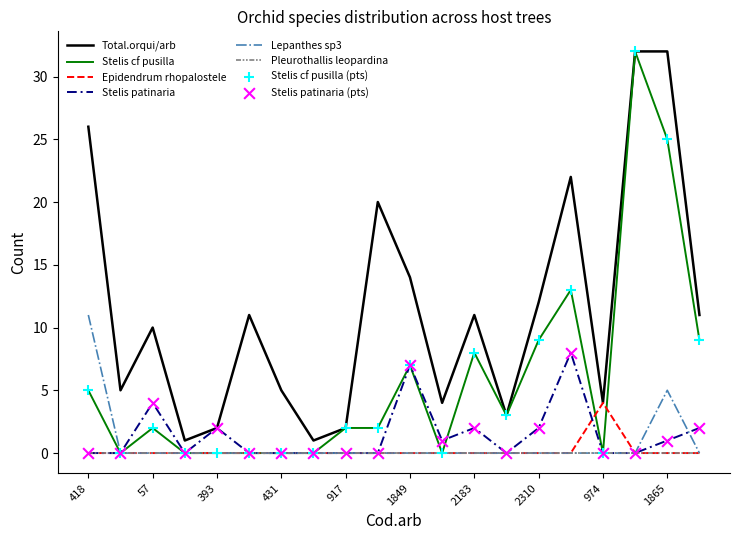

Which series has the largest total across all categories?

Total.orqui/arb